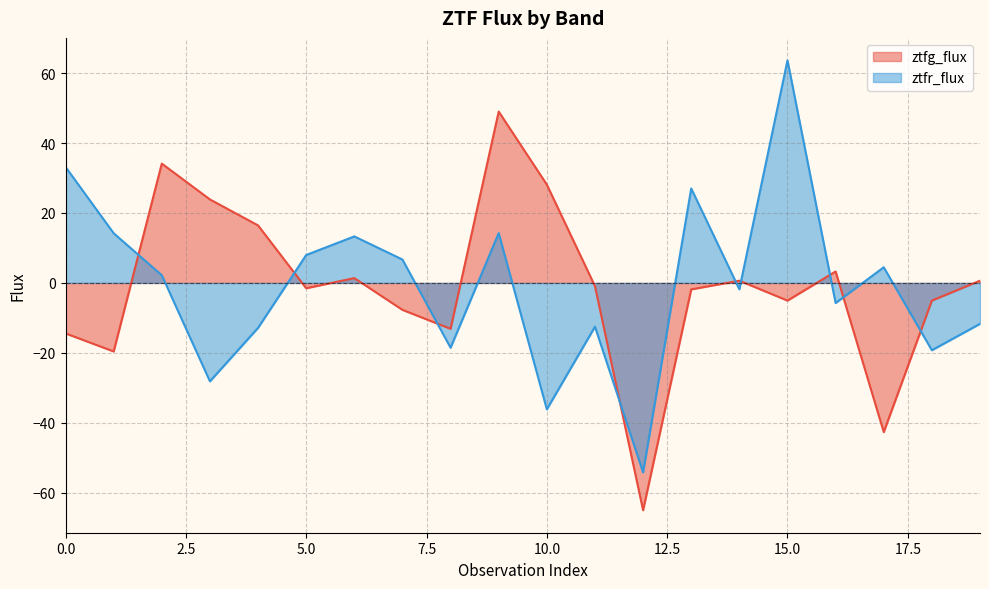

Where do ztfr_flux and ztfg_flux first cross each other?

1 and 2